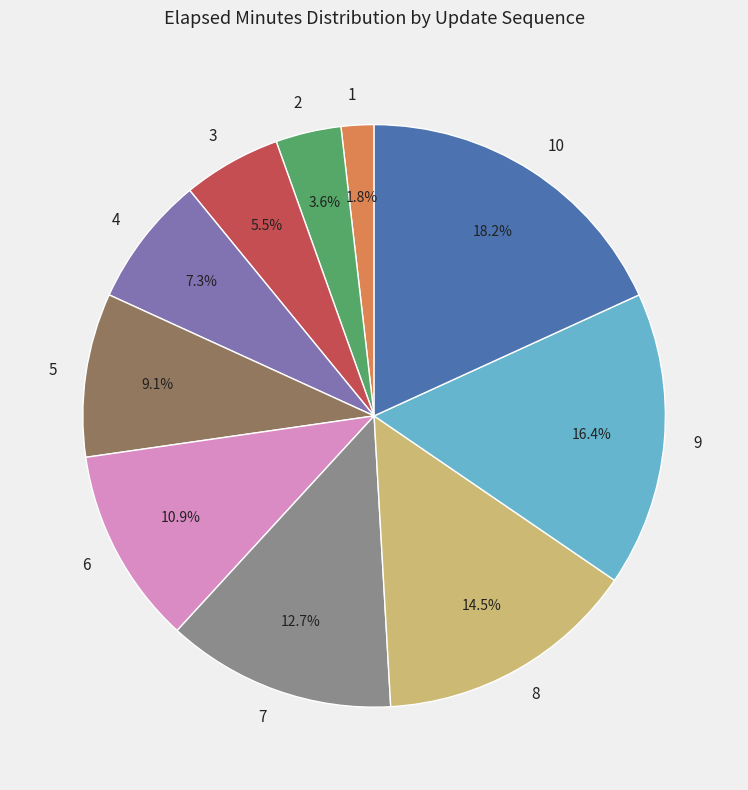

To the nearest percent, what percentage of the pie is 7?

13%